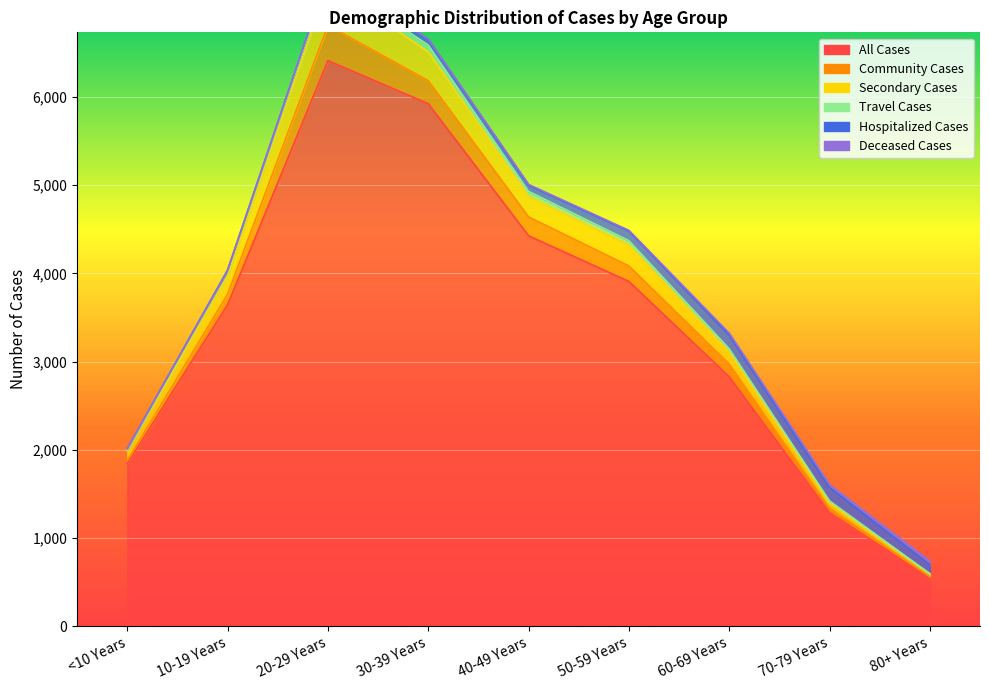

What is the minimum value for All Cases?

546